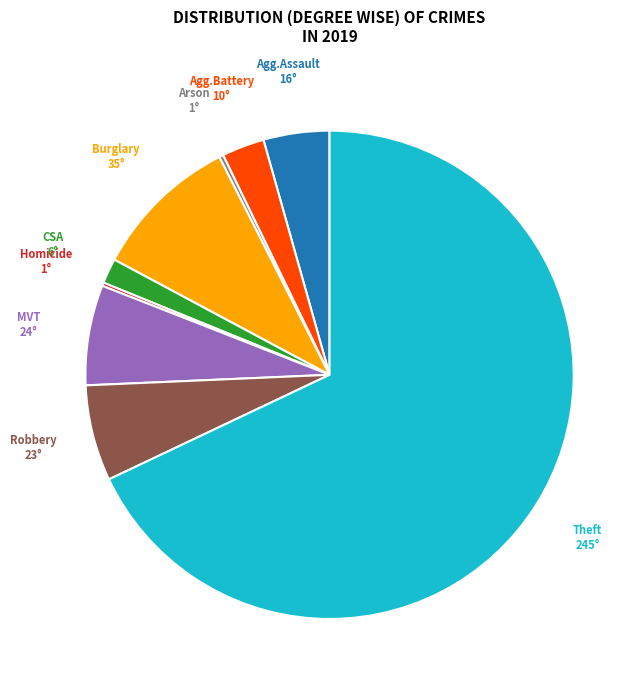

What is the largest slice in the pie chart?

Theft